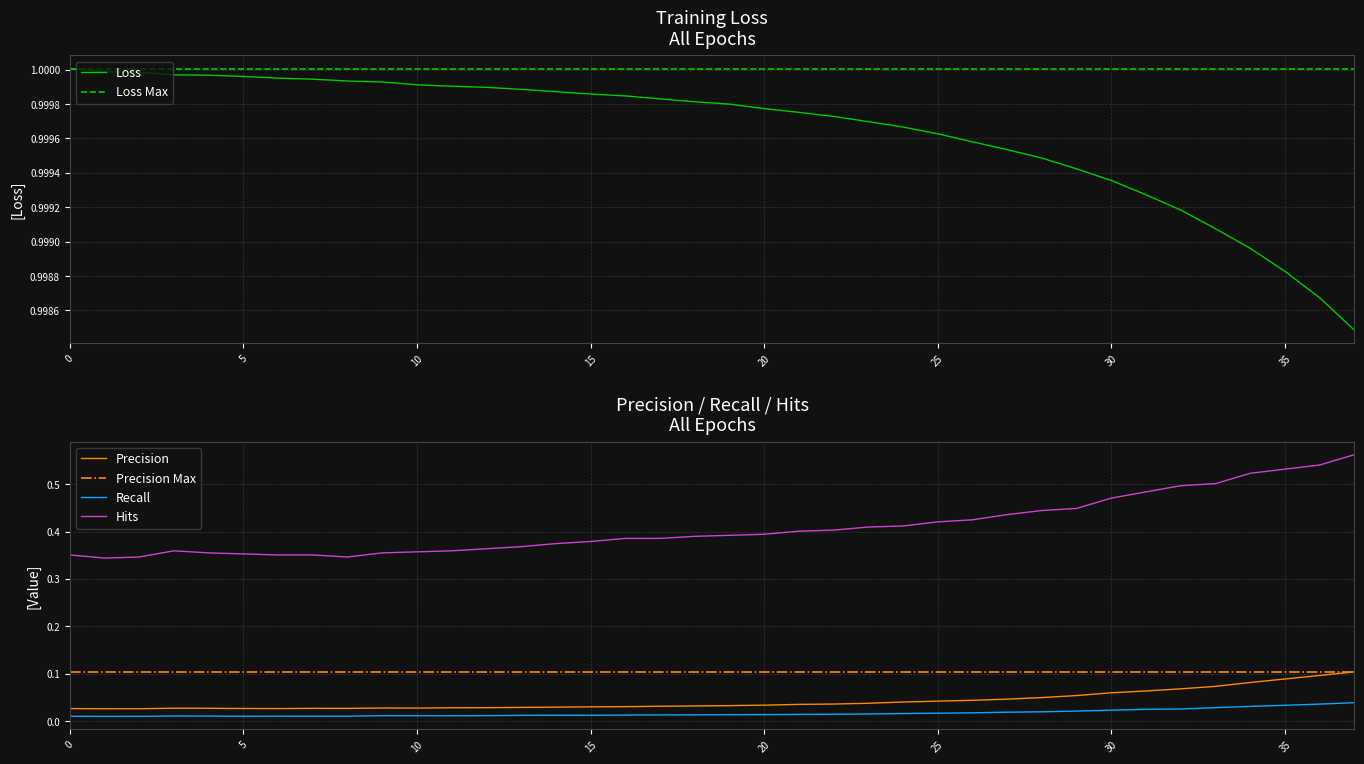

Reading right to left, extract all data points from this chart.

Loss: 37=1.0	36=1.0	35=1.0	34=1.0	33=1.0	32=1.0	31=1.0	30=1.0	29=1.0	28=1.0	27=1.0	26=1.0	25=1.0	24=1.0	23=1.0	22=1.0	21=1.0	20=1.0	19=1.0	18=1.0	17=1.0	16=1.0	15=1.0	14=1.0	13=1.0	12=1.0	11=1.0	10=1.0	9=1.0	8=1.0	7=1.0	6=1.0	5=1.0	4=1.0	3=1.0	2=1.0	1=1.0	0=1.0
Precision: 37=0.1	36=0.1	35=0.1	34=0.1	33=0.1	32=0.1	31=0.1	30=0.1	29=0.1	28=0.1	27=0.0	26=0.0	25=0.0	24=0.0	23=0.0	22=0.0	21=0.0	20=0.0	19=0.0	18=0.0	17=0.0	16=0.0	15=0.0	14=0.0	13=0.0	12=0.0	11=0.0	10=0.0	9=0.0	8=0.0	7=0.0	6=0.0	5=0.0	4=0.0	3=0.0	2=0.0	1=0.0	0=0.0
Recall: 37=0.0	36=0.0	35=0.0	34=0.0	33=0.0	32=0.0	31=0.0	30=0.0	29=0.0	28=0.0	27=0.0	26=0.0	25=0.0	24=0.0	23=0.0	22=0.0	21=0.0	20=0.0	19=0.0	18=0.0	17=0.0	16=0.0	15=0.0	14=0.0	13=0.0	12=0.0	11=0.0	10=0.0	9=0.0	8=0.0	7=0.0	6=0.0	5=0.0	4=0.0	3=0.0	2=0.0	1=0.0	0=0.0
Hits: 37=0.6	36=0.5	35=0.5	34=0.5	33=0.5	32=0.5	31=0.5	30=0.5	29=0.4	28=0.4	27=0.4	26=0.4	25=0.4	24=0.4	23=0.4	22=0.4	21=0.4	20=0.4	19=0.4	18=0.4	17=0.4	16=0.4	15=0.4	14=0.4	13=0.4	12=0.4	11=0.4	10=0.4	9=0.4	8=0.3	7=0.4	6=0.4	5=0.4	4=0.4	3=0.4	2=0.3	1=0.3	0=0.4